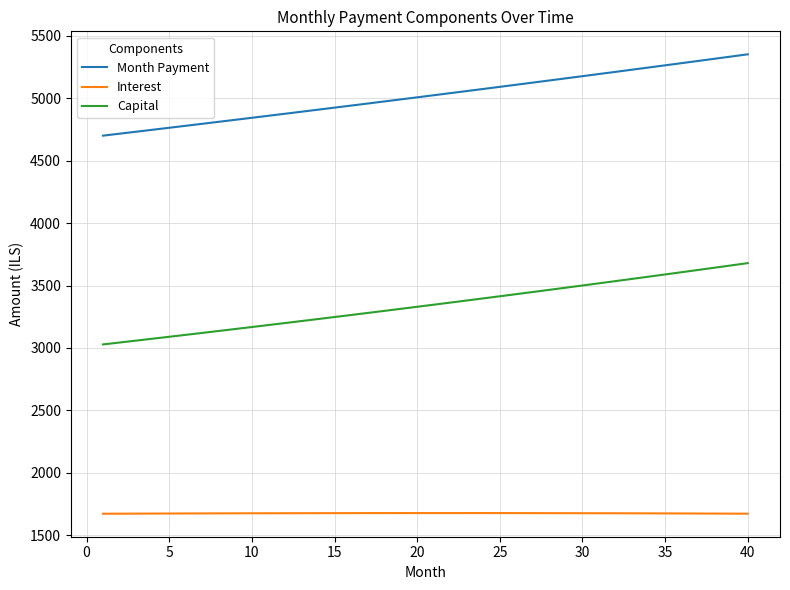

Count the number of categories in the chart.

40